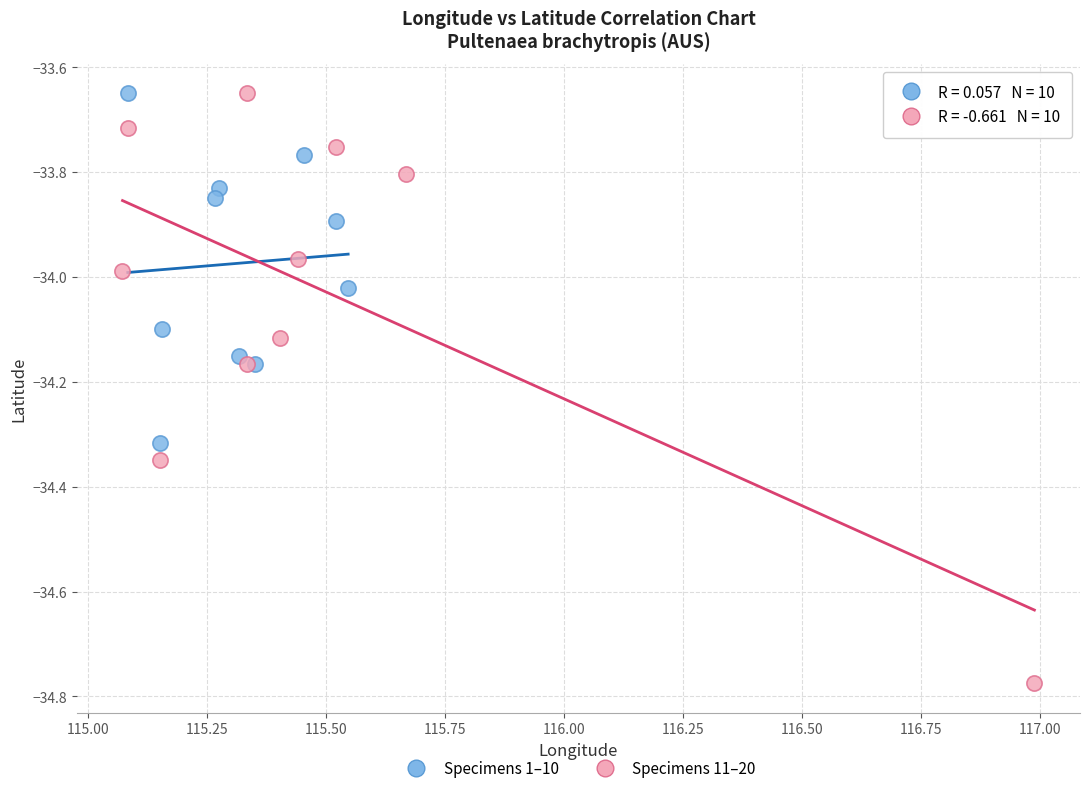

Which series has the largest Y range (max minus min)?

Specimens 11–20